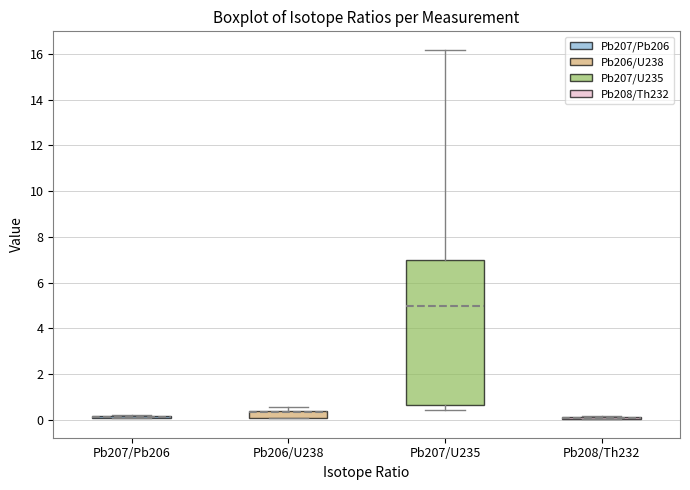

Comparing the boxes themselves (not the whiskers), which one is the tallest?

Pb207/U235